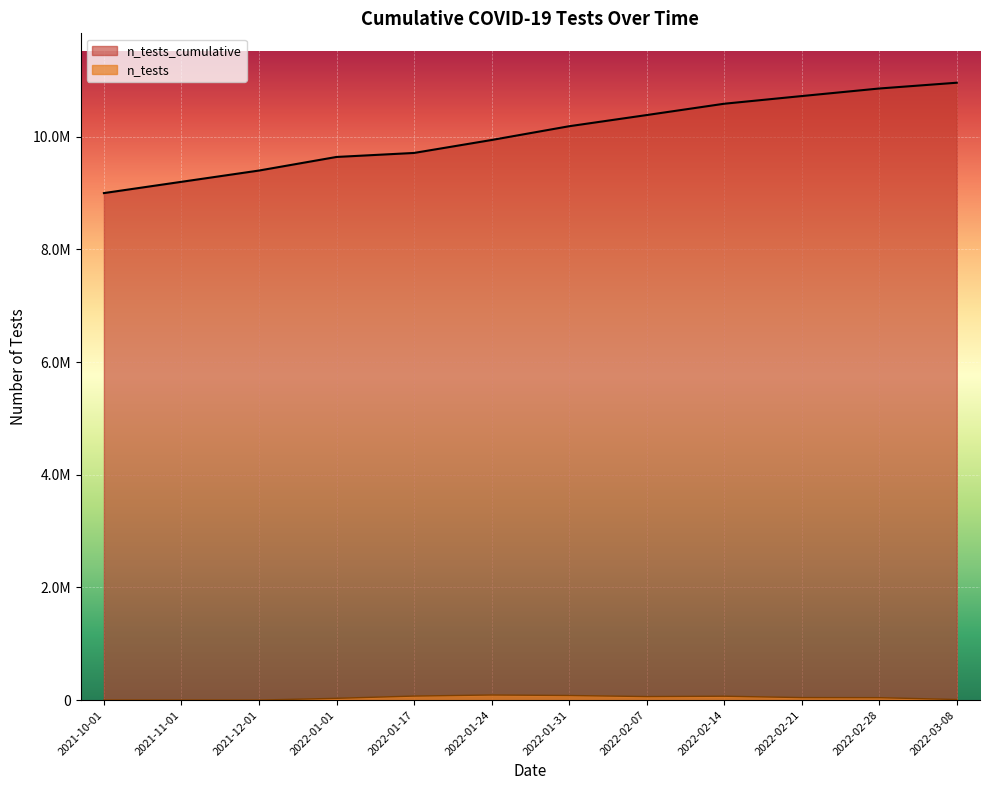

True or false: n_tests_cumulative and n_tests cross at least once.

False